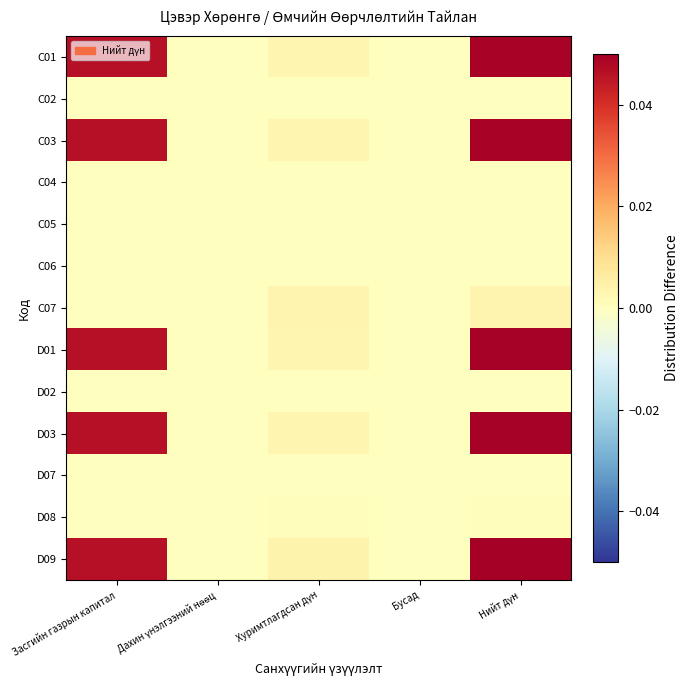

Rank the series at Нийт дүн from lowest to highest value.

C02, C04, C05, C06, D02, D07, D08, C07, C01, C03, D01, D03, D09